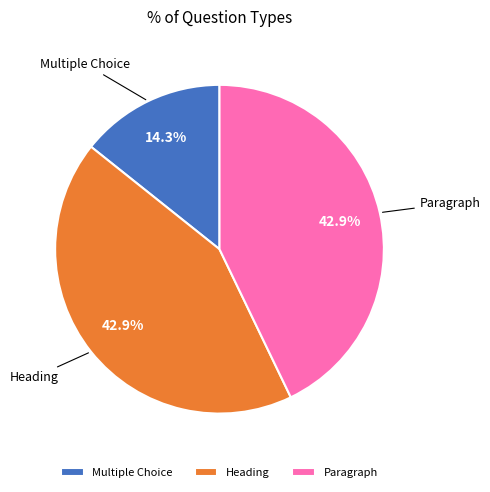

What percentage do Paragraph and Multiple Choice together represent?

57.1%